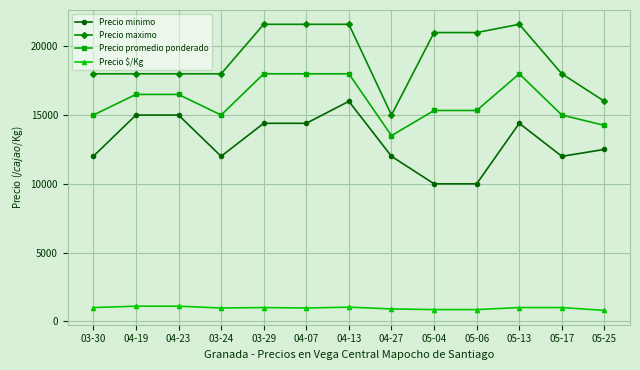

Where is Precio minimo nearest to the value 13000?

05-25